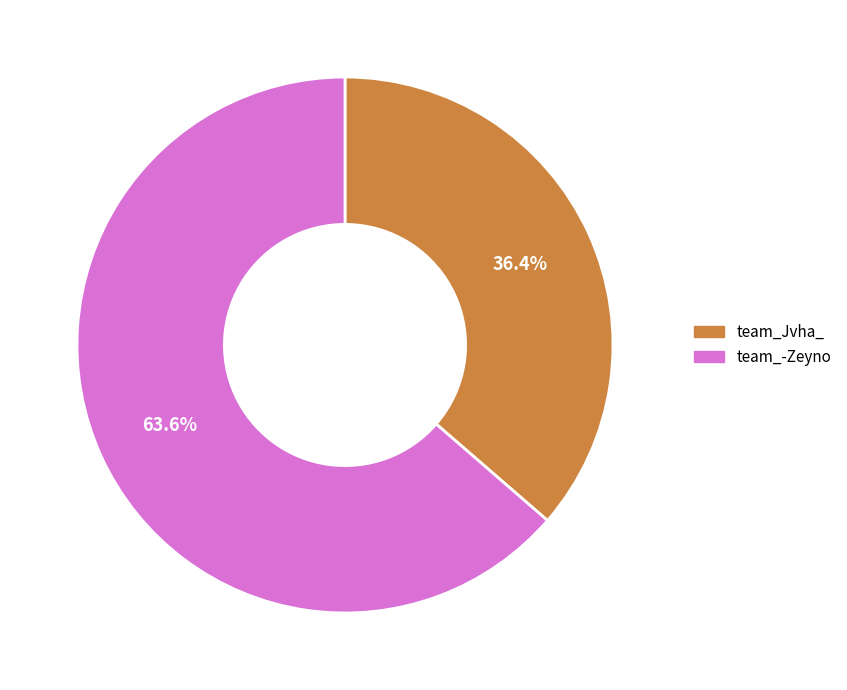

Rank the categories by value from lowest to highest.

team_Jvha_, team_-Zeyno